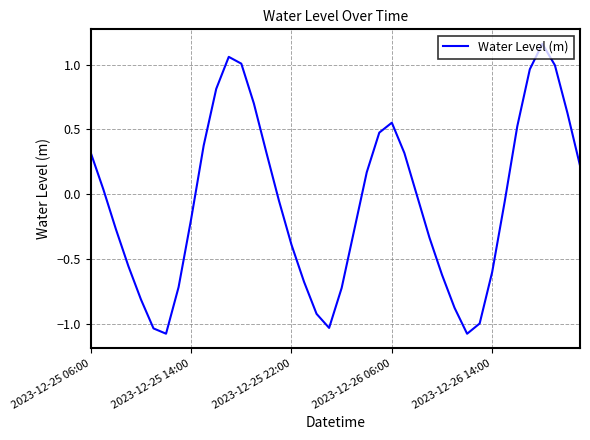

Does the chart have visible grid lines?

Yes